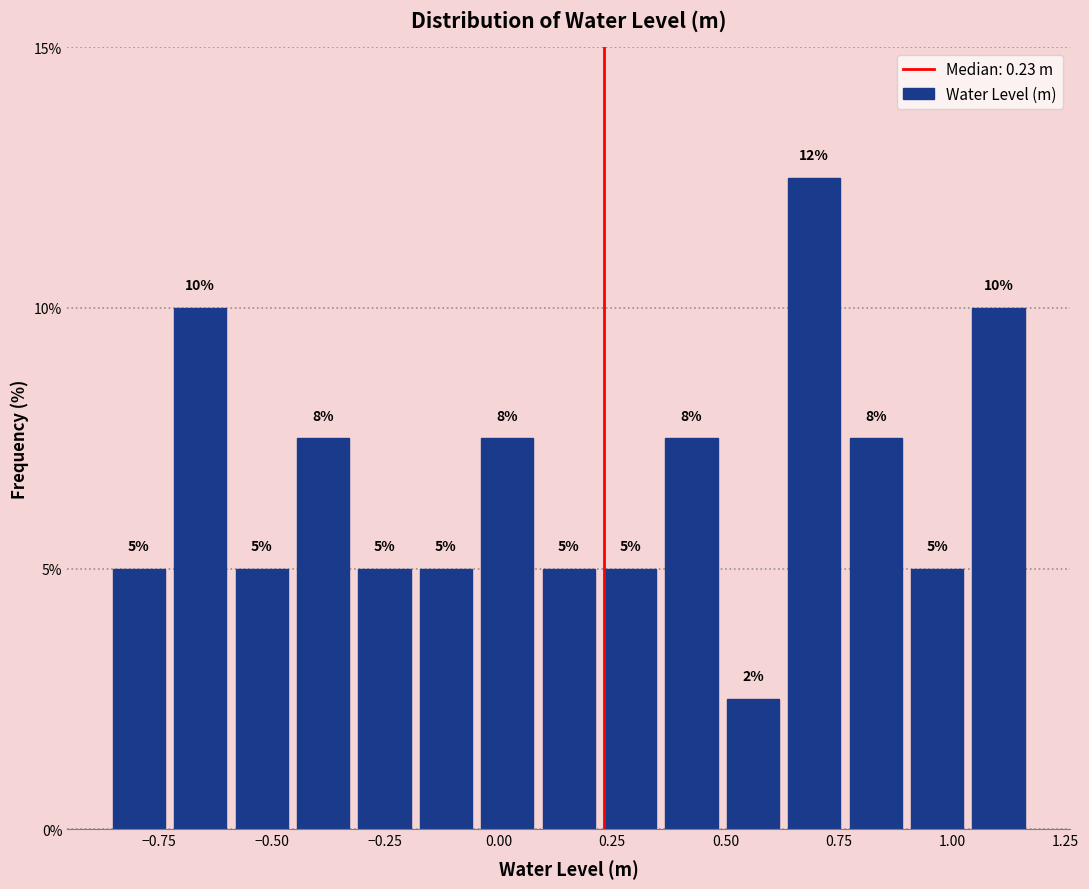

Around what value on the x-axis is the tallest bar? Give the approximate position of its centre, as read against the axis.

0.70